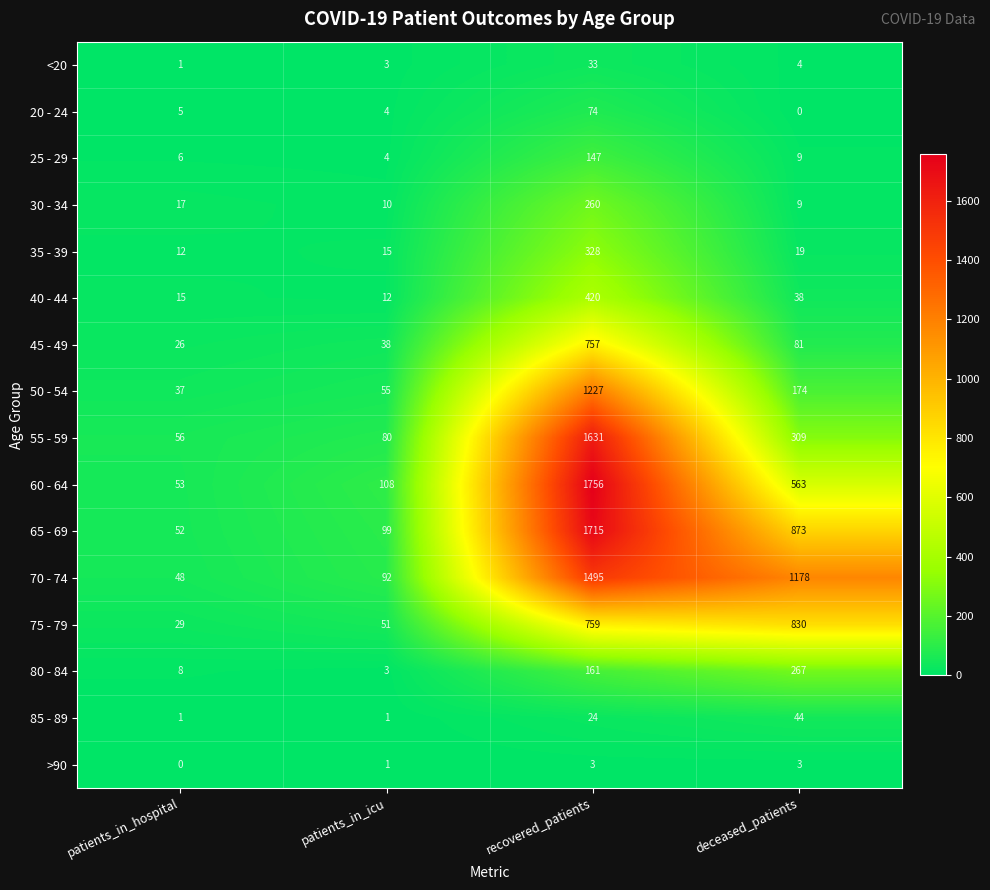

What is the sum of the 60 - 64 values at deceased_patients and recovered_patients?

2319